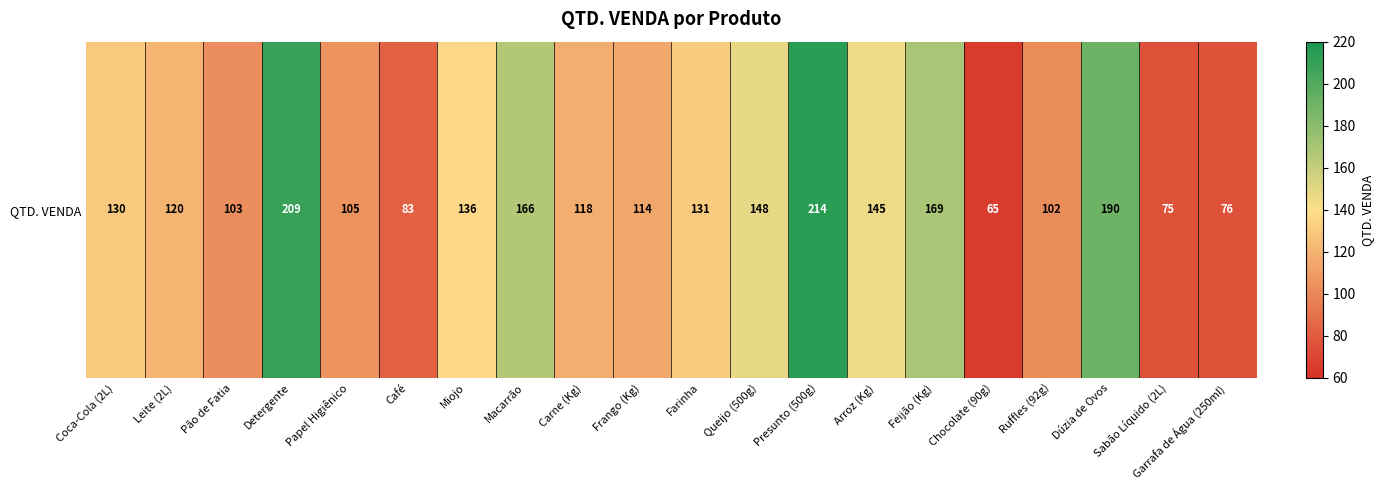

What is the difference between the values at Carne (Kg) and Queijo (500g)?

30